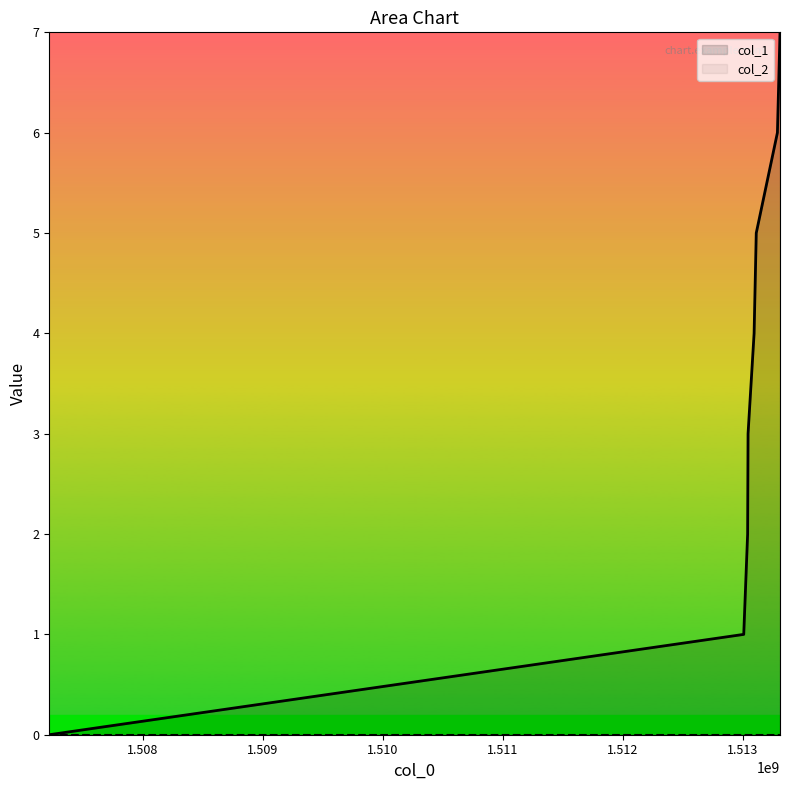

How many lines are shown in the chart?

2